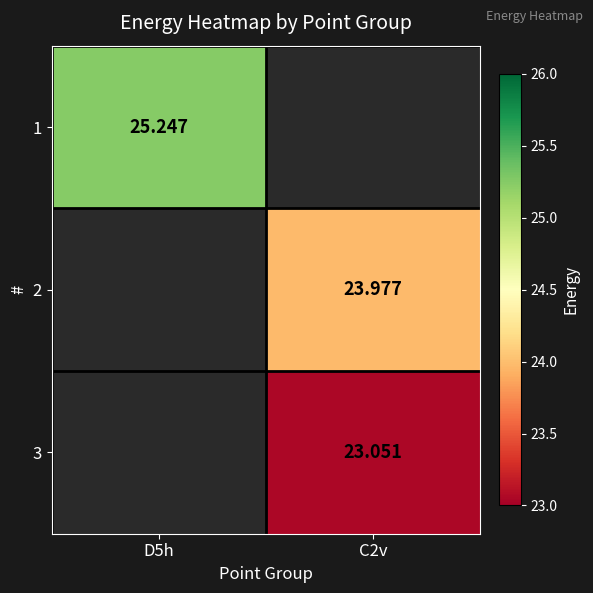

How many distinct data groups are displayed?

3